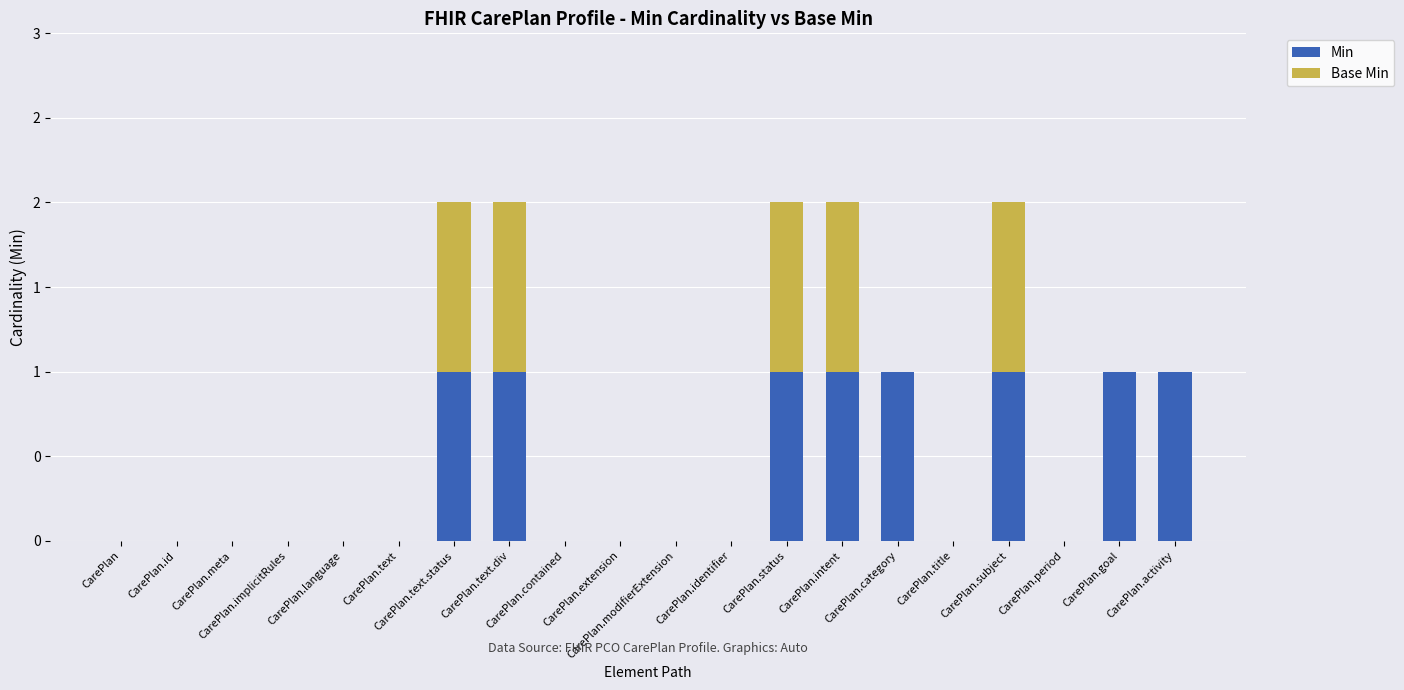

What is the difference between the maximum and second lowest values in the Base Min series?

1